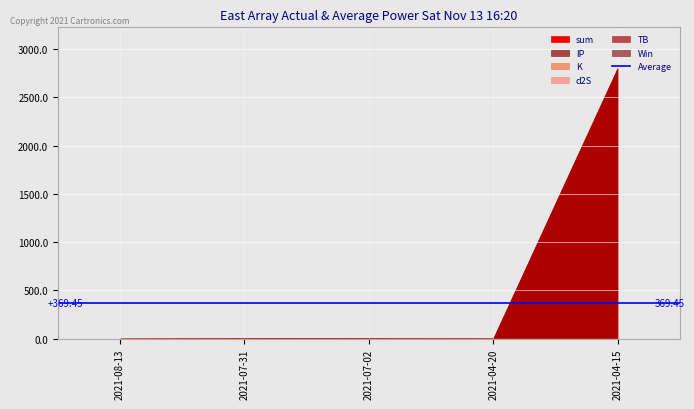

What is the label of the 5th point from the left?

2021-04-15